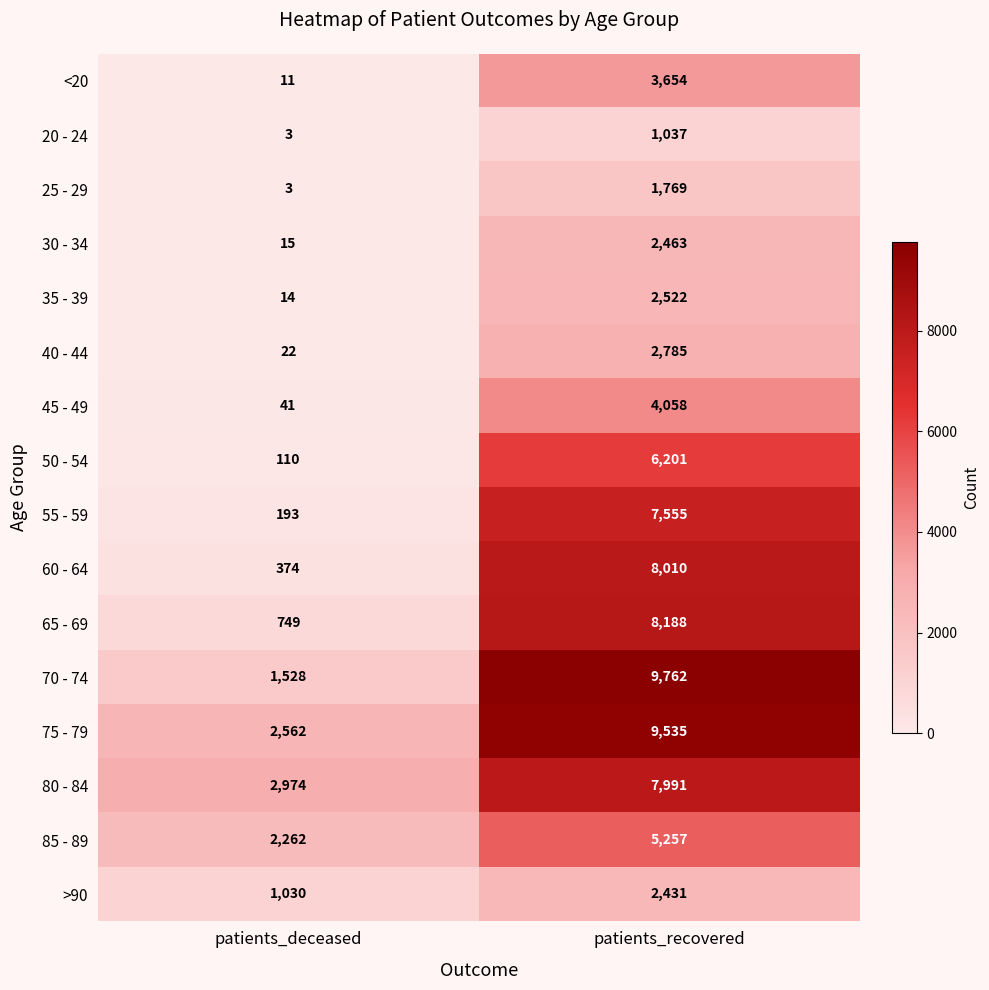

Read the <20 value at patients_recovered, to the nearest 100.

3700